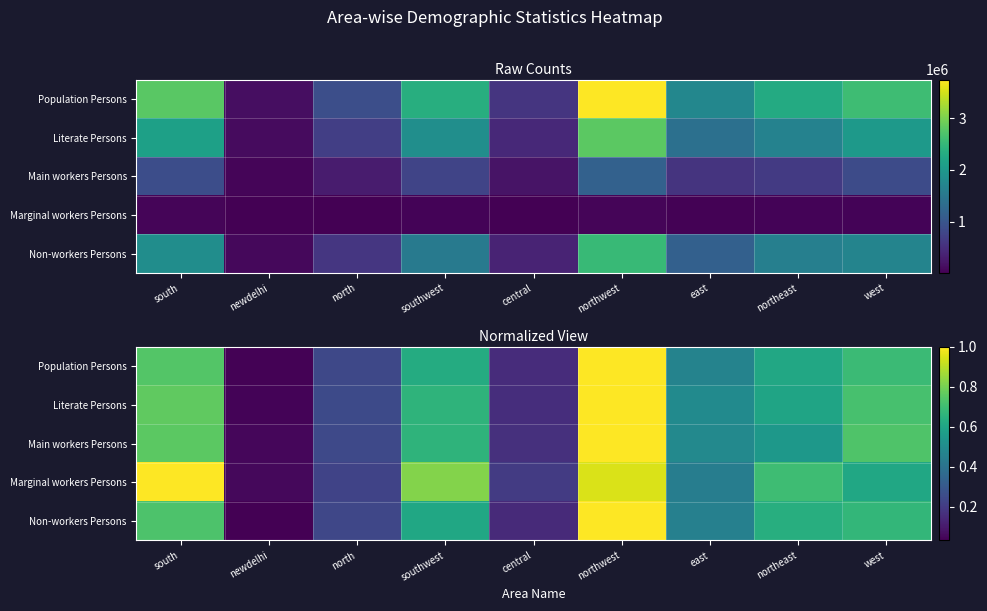

What is the sum of all Marginal workers Persons values?

5.0